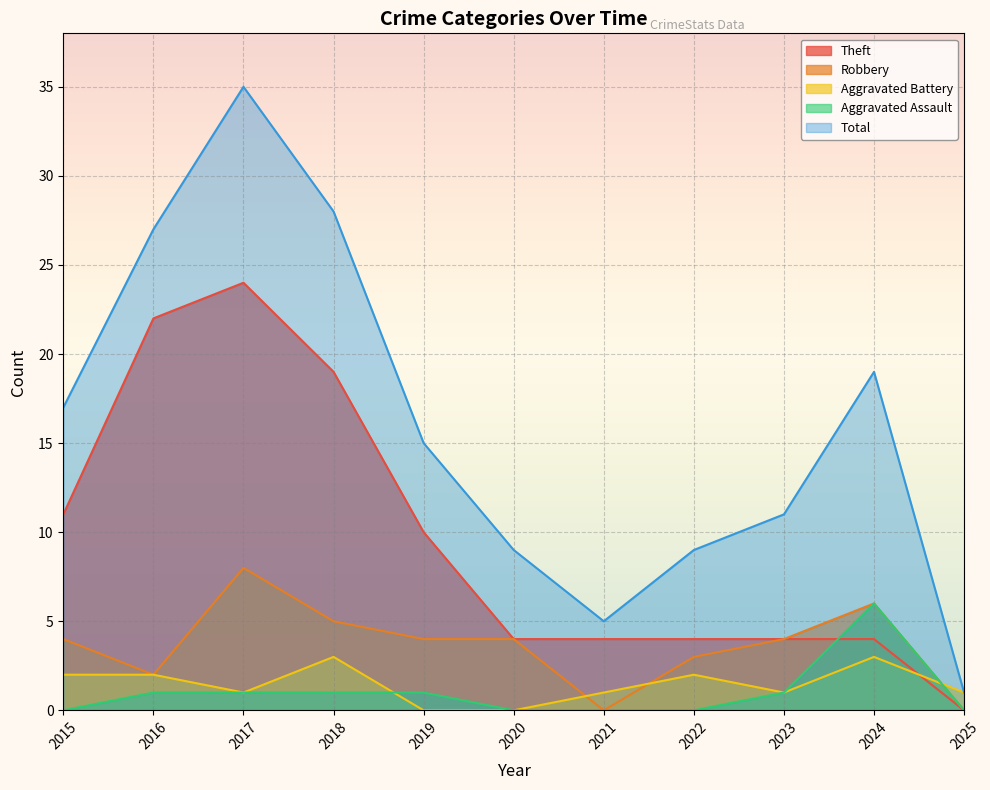

What is the value of the Theft point at the 8th from the left?

4